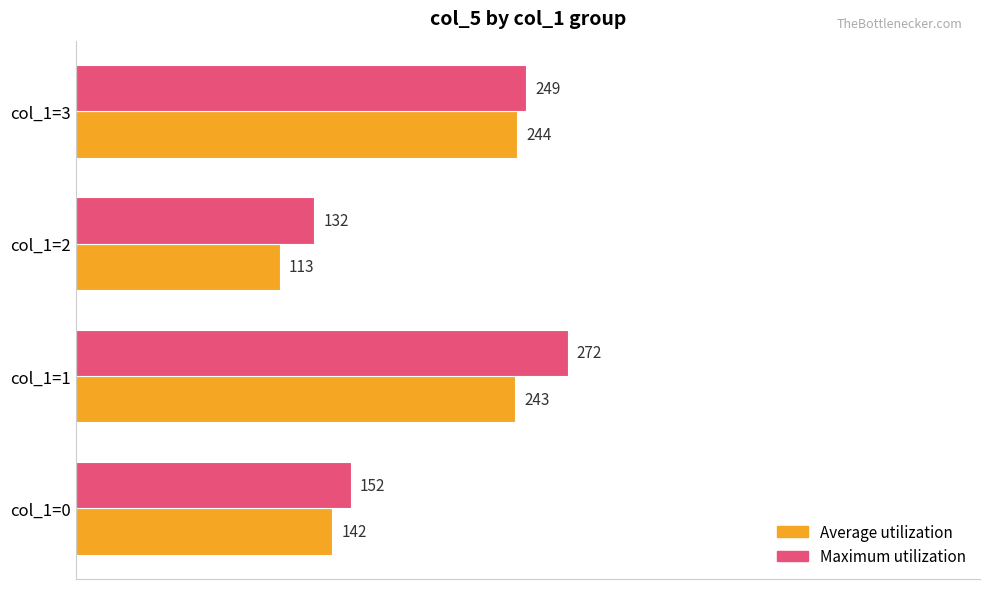

At col_1=1, list the series in order from smallest to largest.

Average utilization, Maximum utilization